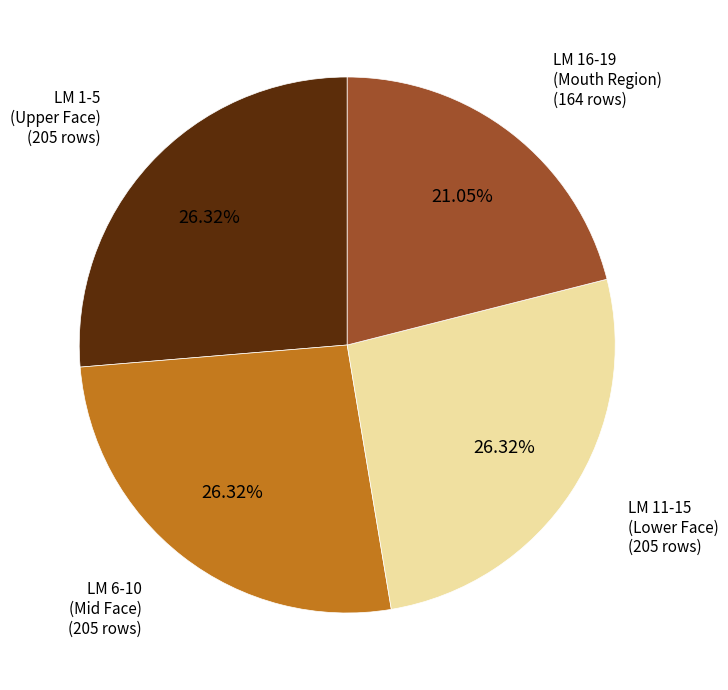

Which category has the smallest portion of the pie?

LM 16-19 (Mouth Region) (164 rows)